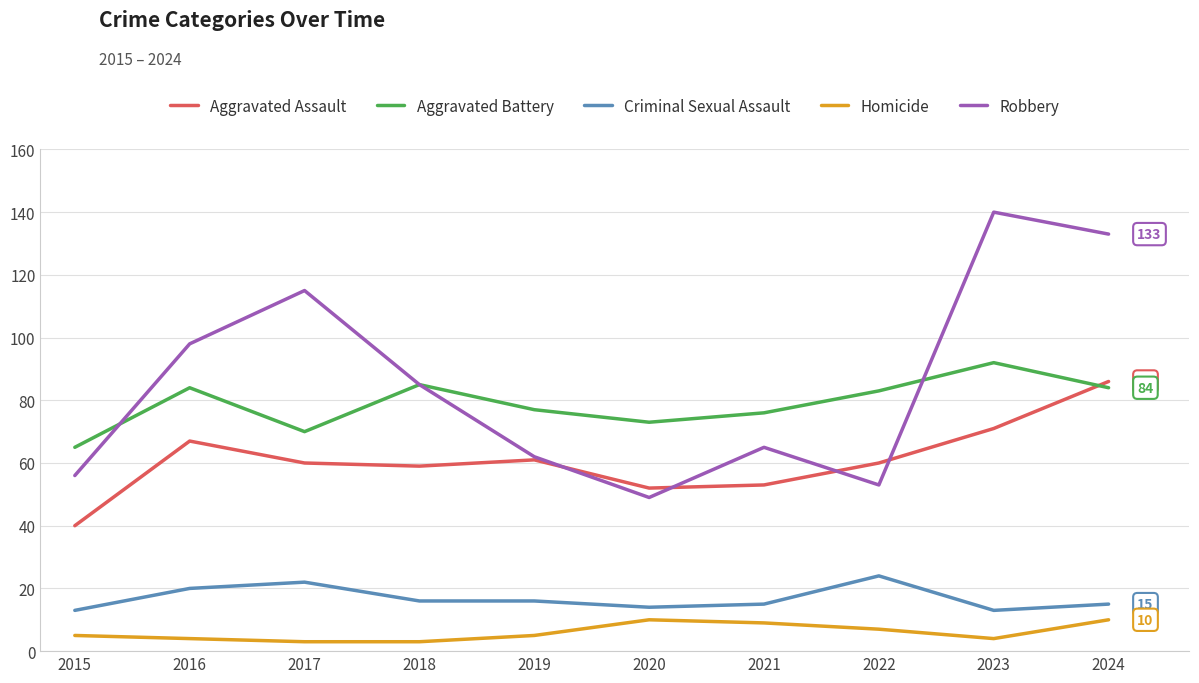

Reading left to right, extract all data points from this chart.

Aggravated Assault: 2015=40	2016=67	2017=60	2018=59	2019=61	2020=52	2021=53	2022=60	2023=71	2024=86
Aggravated Battery: 2015=65	2016=84	2017=70	2018=85	2019=77	2020=73	2021=76	2022=83	2023=92	2024=84
Criminal Sexual Assault: 2015=13	2016=20	2017=22	2018=16	2019=16	2020=14	2021=15	2022=24	2023=13	2024=15
Homicide: 2015=5	2016=4	2017=3	2018=3	2019=5	2020=10	2021=9	2022=7	2023=4	2024=10
Robbery: 2015=56	2016=98	2017=115	2018=85	2019=62	2020=49	2021=65	2022=53	2023=140	2024=133